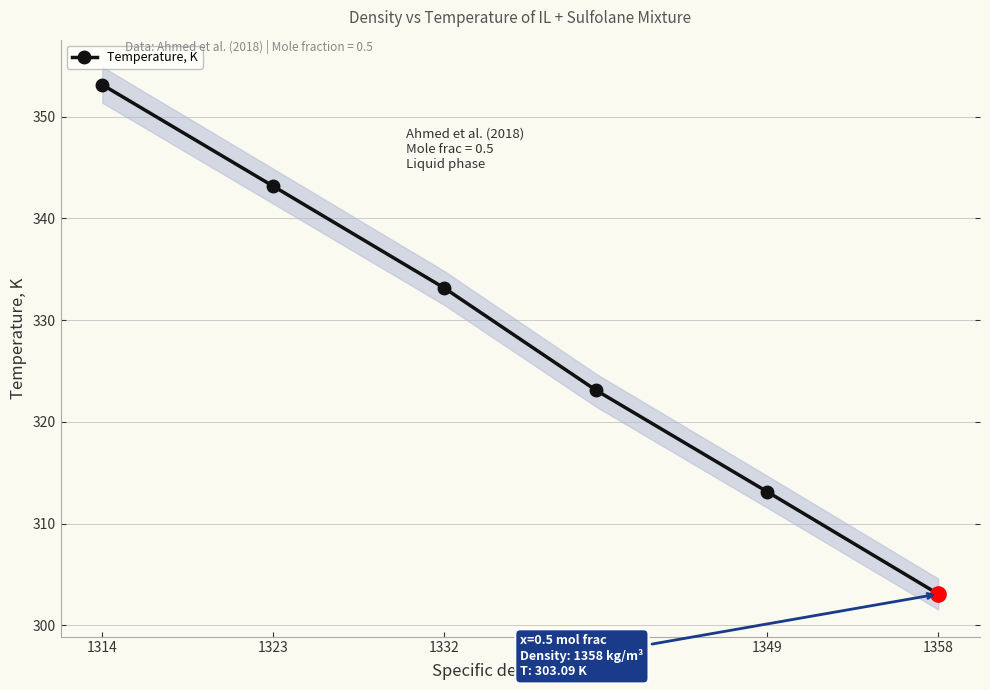

Rank the categories by value from lowest to highest.

1358, 1349, 1340, 1332, 1323, 1314